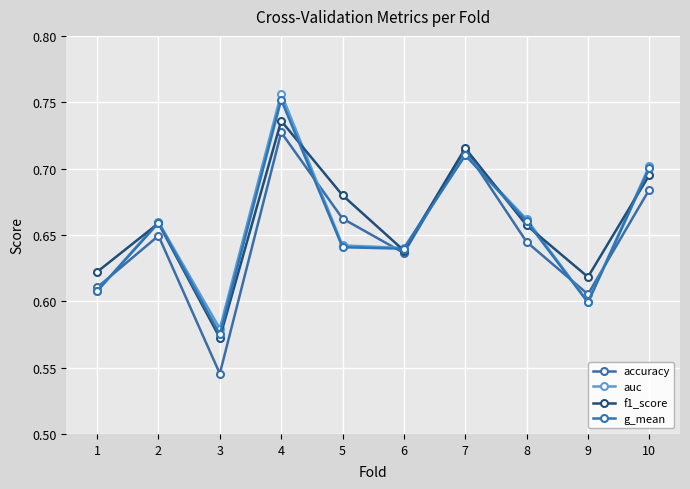

What is the value of the g_mean point at the 4th from the left?

0.8